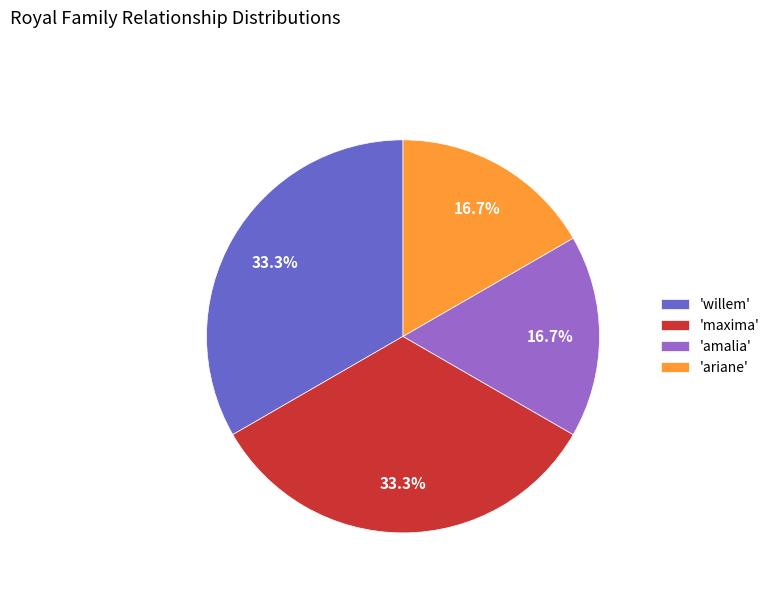

Which has a higher value, 'ariane' or 'maxima'?

'maxima'